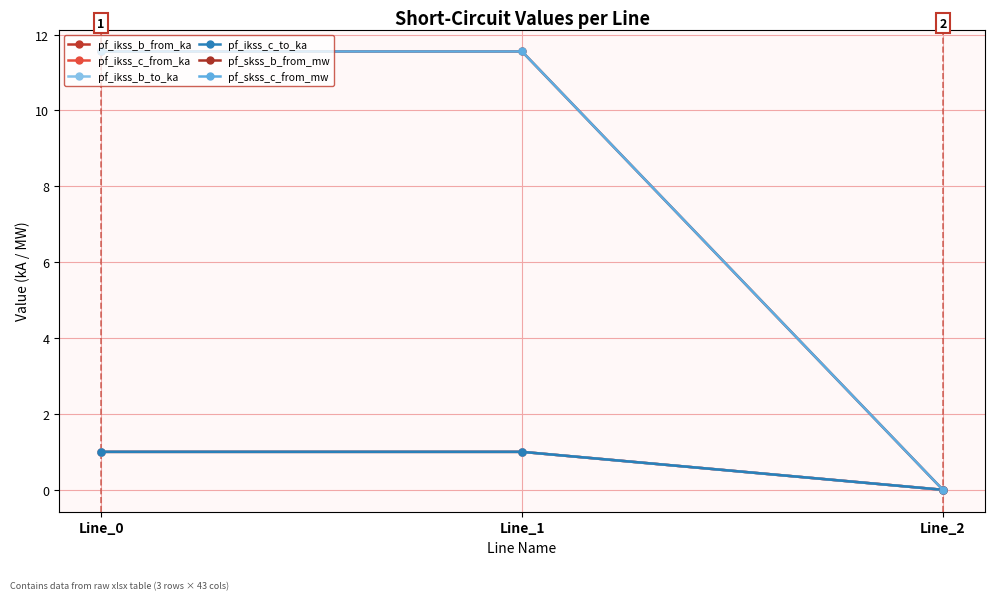

What is the difference between the maximum and minimum values in the pf_skss_c_from_mw series?

11.6